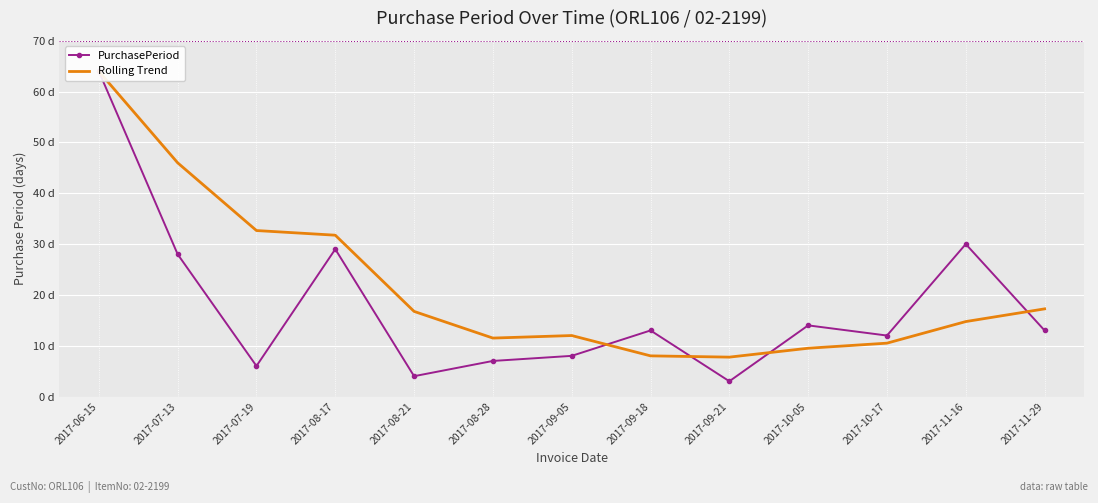

What is the label of the 7th point from the right?

2017-09-05